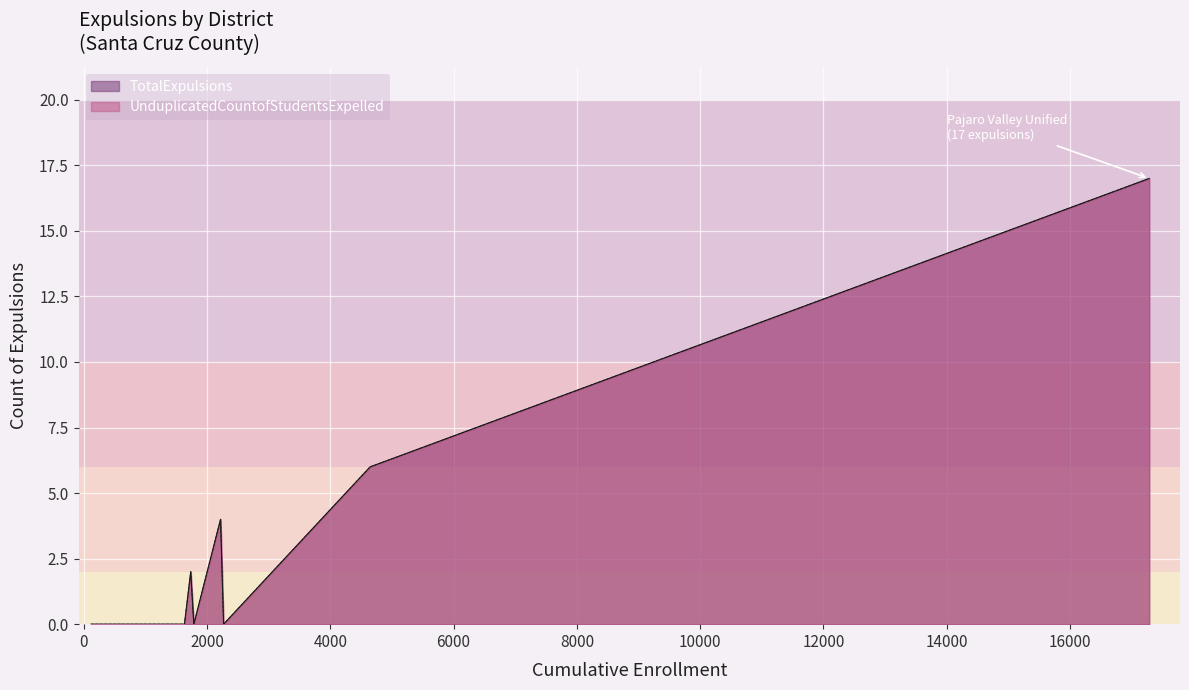

What is the maximum value shown in the chart?

17